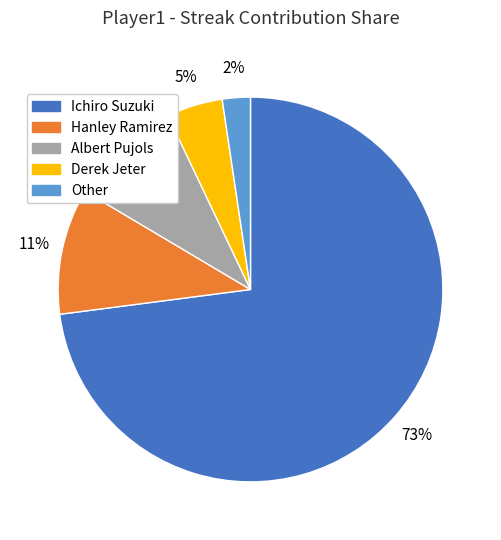

What is the smallest slice in the pie chart?

Other